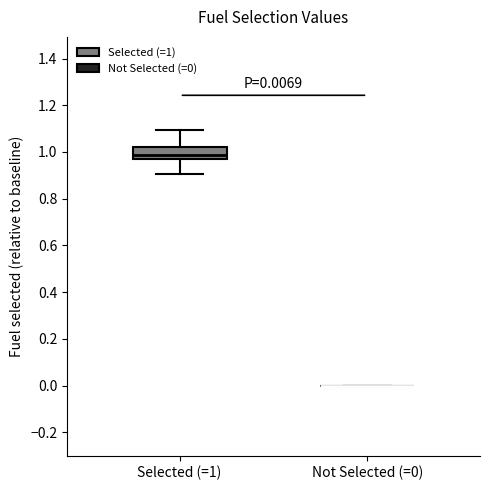

Comparing the boxes themselves (not the whiskers), which one is the tallest?

Selected (=1)